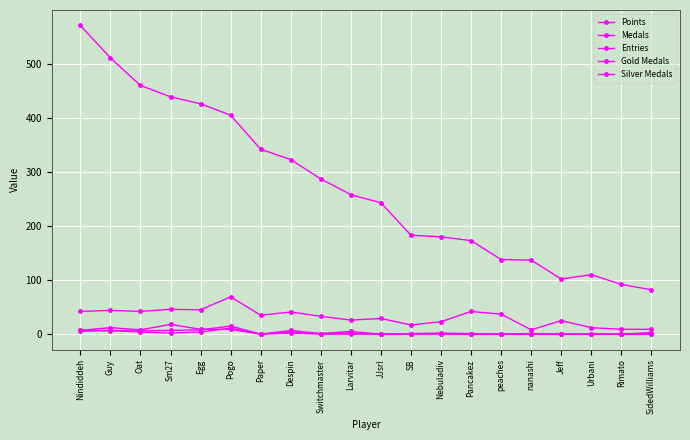

How many lines are shown in the chart?

5